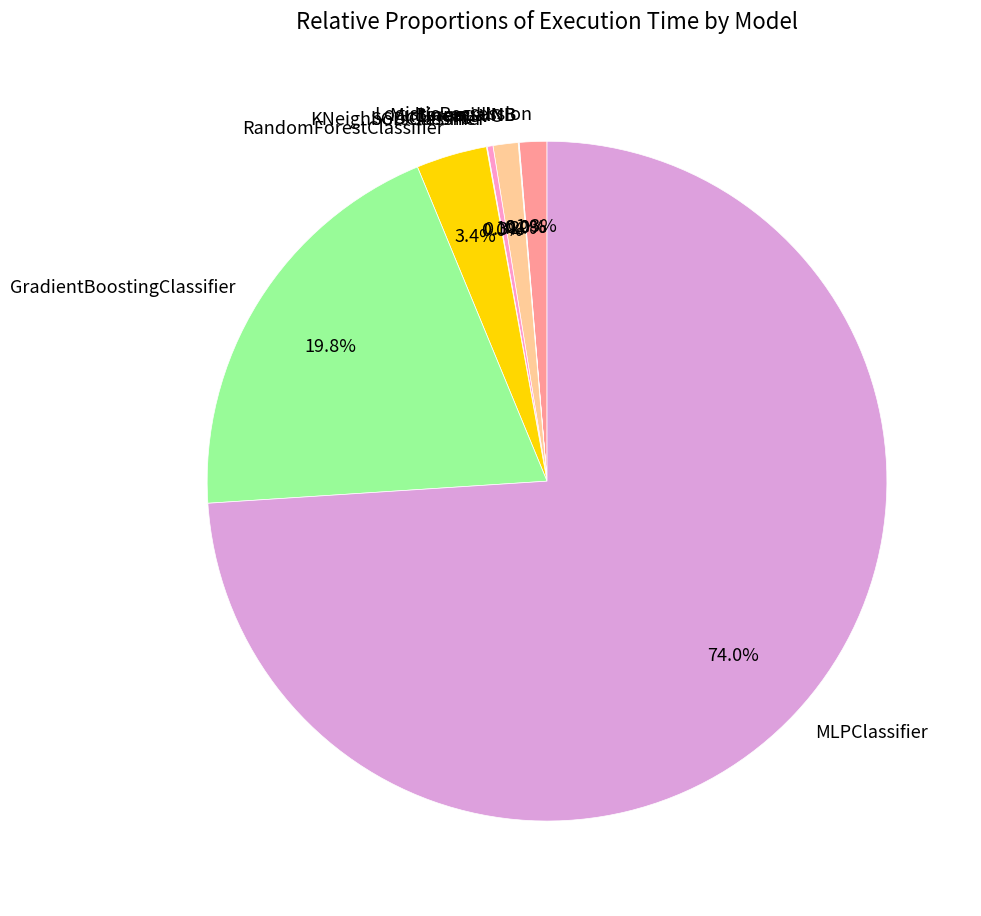

Does any single category account for the majority?

Yes